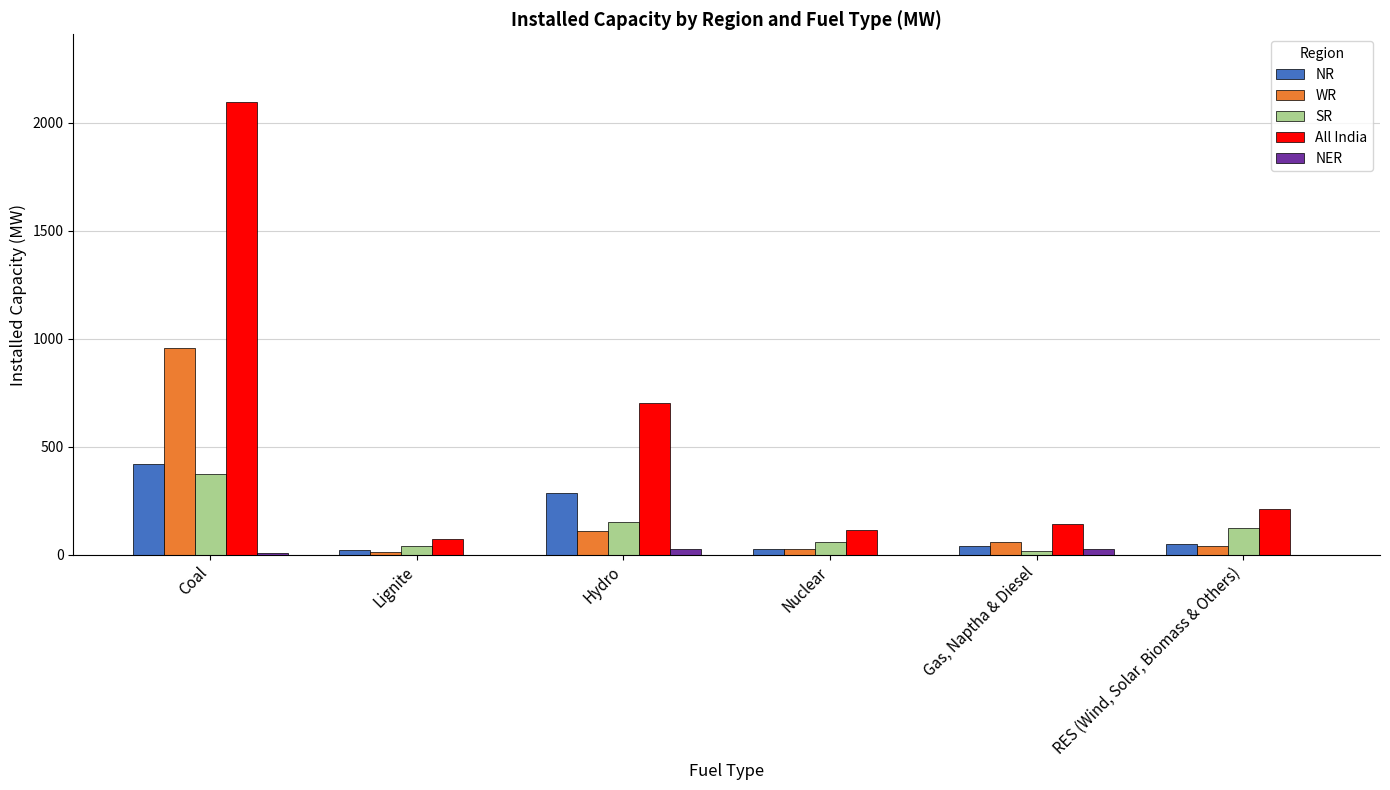

Between Coal and Lignite, which series saw the biggest shift?

All India